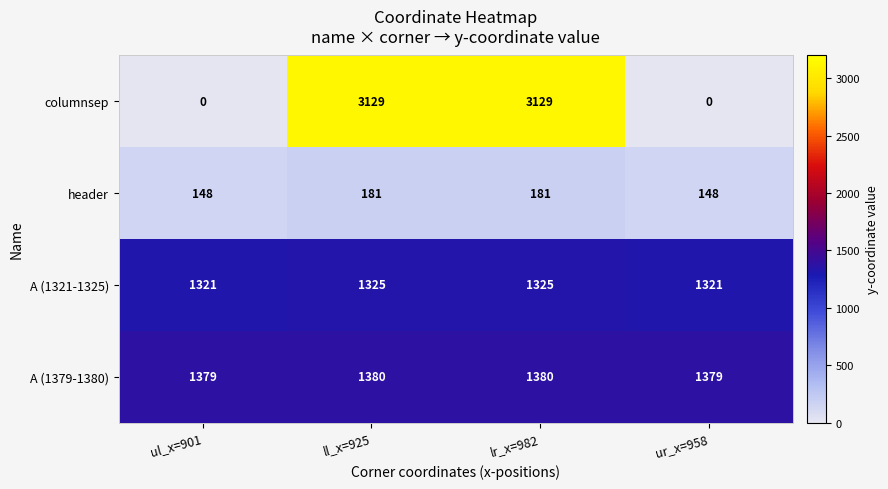

What value does the header series have at lr_x=982?

181